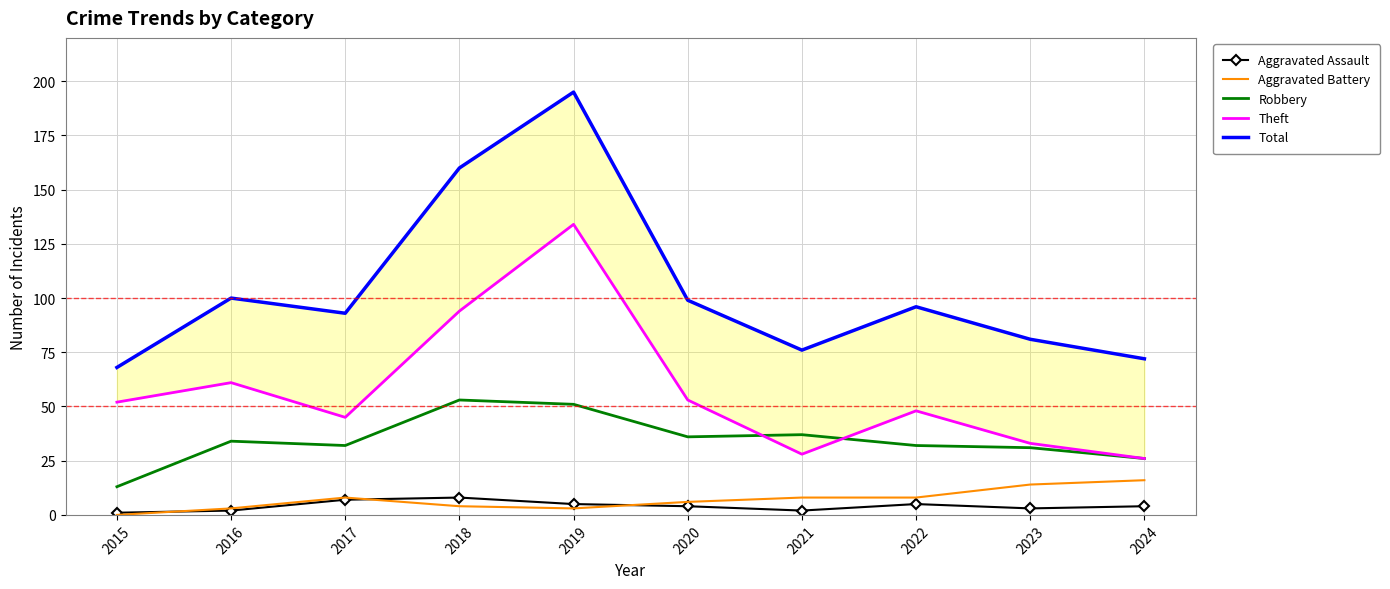

What is the value of the Aggravated Assault point at the 3rd from the left?

7